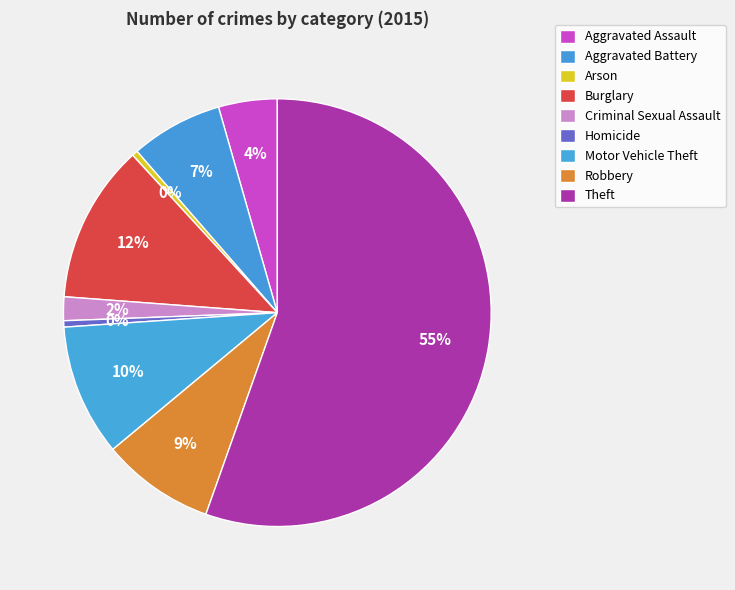

Which category has the biggest portion of the pie?

Theft